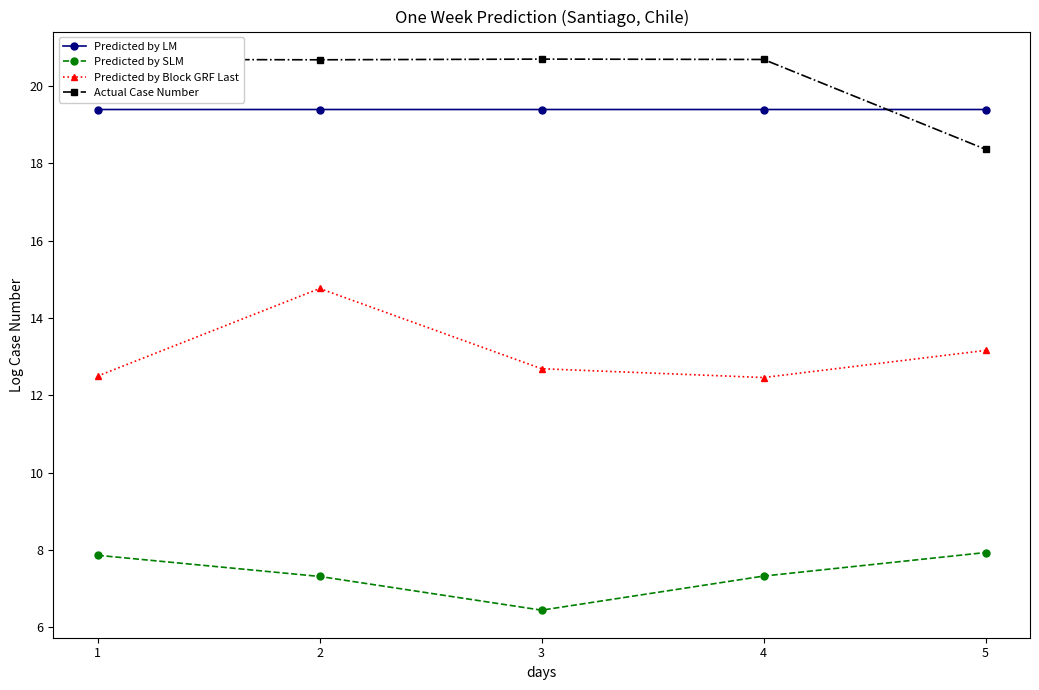

True or false: Predicted by Block GRF Last has a value of 16.4 at 1.

False